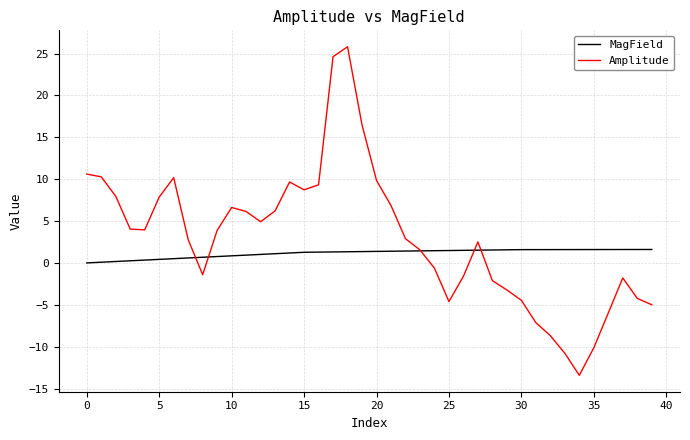

What is the highest value of the Amplitude series?

25.8